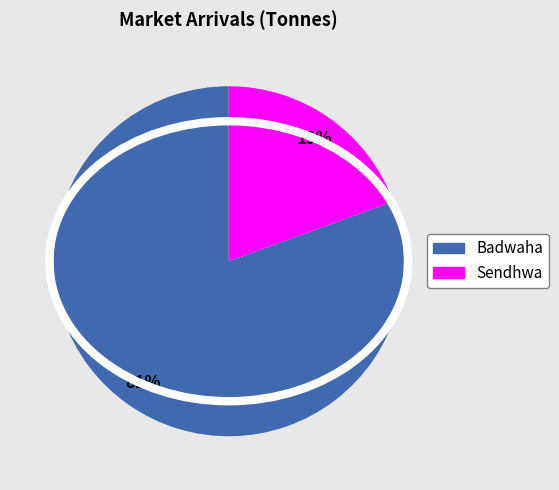

What is the largest slice in the pie chart?

Badwaha